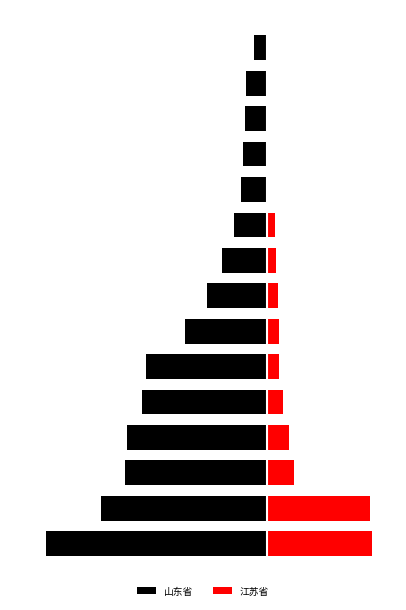

At which category is the sum across all series the highest?

14